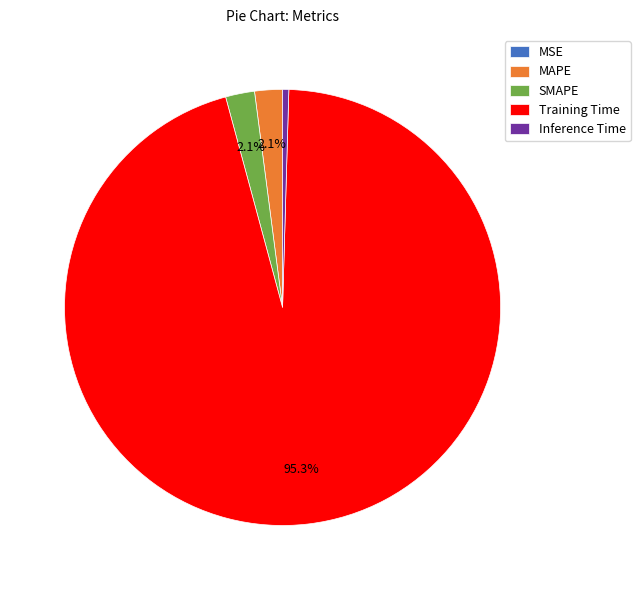

To the nearest percent, what is the difference between the largest and smallest slice percentages?

95%